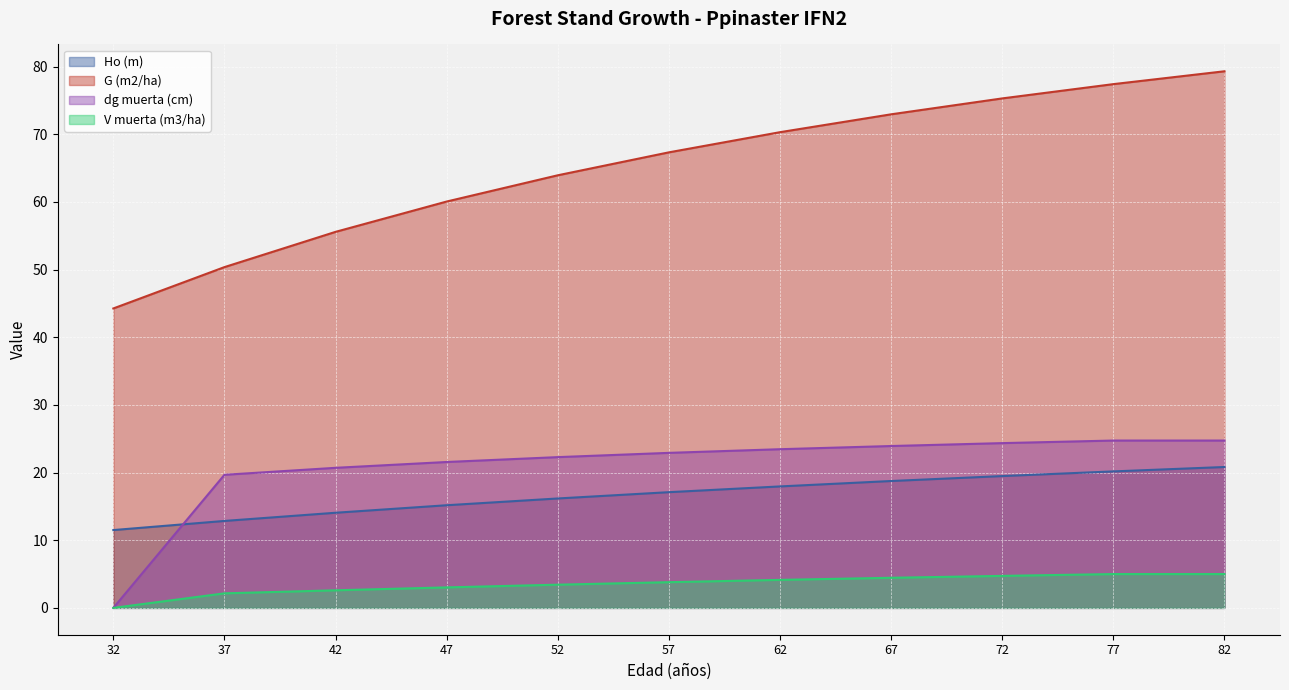

Is the value of Ho (m) at 72 greater than the value of V muerta (m3/ha) at 62?

Yes